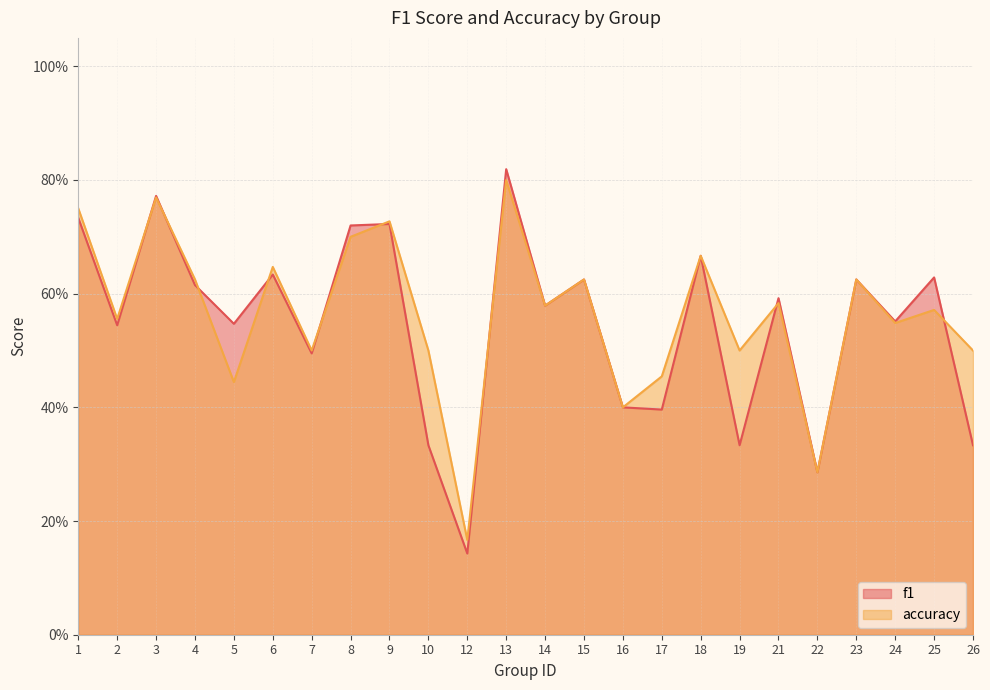

At which category does the chart reach its peak across all series?

13